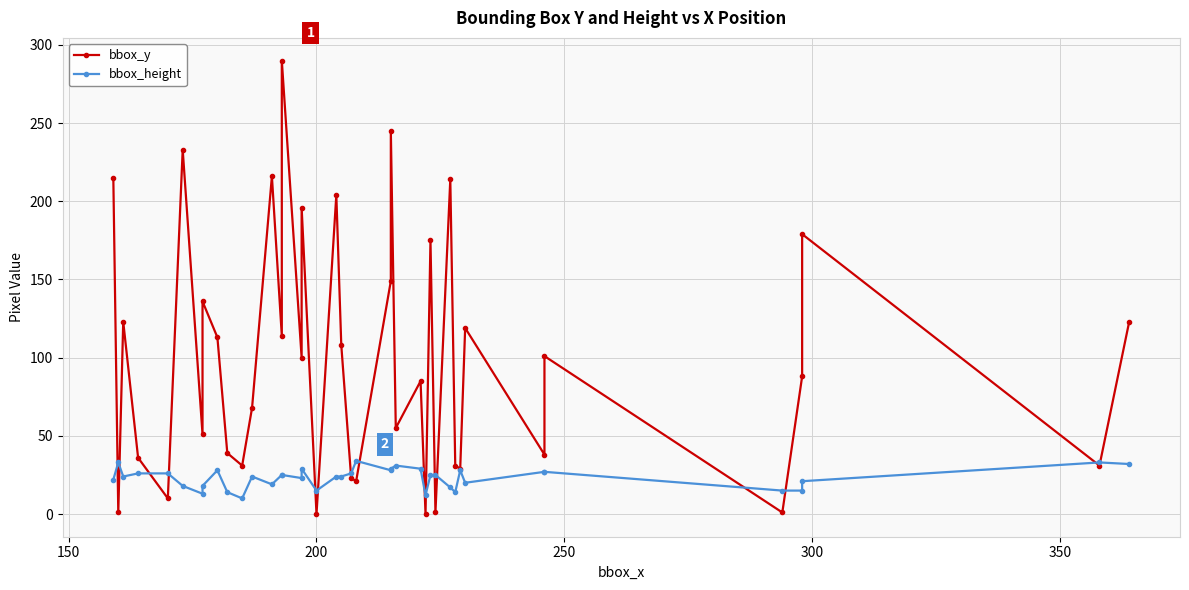

Reading left to right, transcribe all the data shown in this chart.

bbox_y: 215	1	123	36	10	233	51	136	113	39	31	68	216	114	290	100	196	0	204	108	23	21	149	245	55	85	0	175	1	214	31	29	119	38	101	1	88	179	31	123
bbox_height: 22	33	24	26	26	18	13	18	28	14	10	24	19	25	25	23	29	15	24	24	26	34	28	29	31	29	12	25	25	17	14	28	20	27	27	15	15	21	33	32